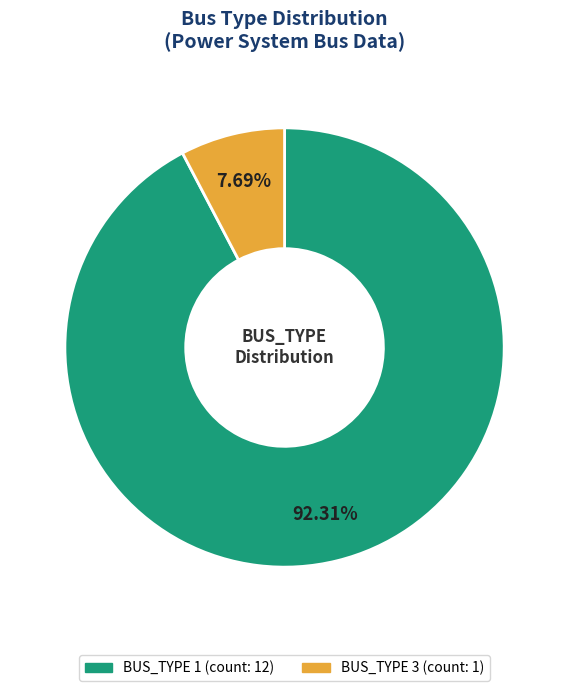

What is the majority slice?

BUS_TYPE 1